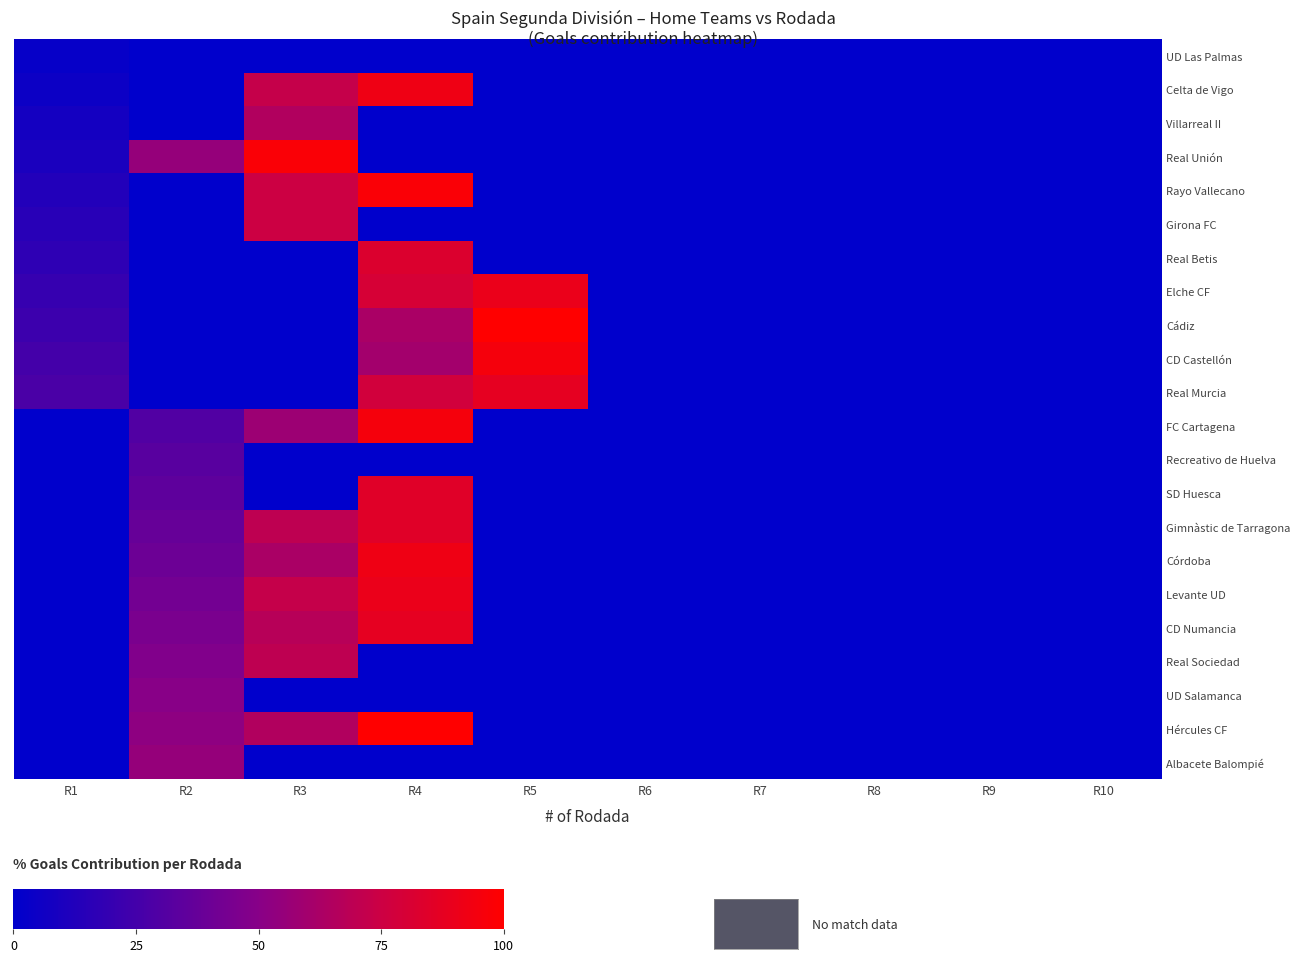

Reading right to left, extract all data points from this chart.

UD Las Palmas: R10=0.0	R9=0.0	R8=0.0	R7=0.0	R6=0.0	R5=0.0	R4=0.0	R3=0.0	R2=0.0	R1=2.5
Celta de Vigo: R10=0.0	R9=0.0	R8=0.0	R7=0.0	R6=0.0	R5=0.0	R4=92.5	R3=72.5	R2=0.0	R1=5.0
Villarreal II: R10=0.0	R9=0.0	R8=0.0	R7=0.0	R6=0.0	R5=0.0	R4=0.0	R3=65.0	R2=0.0	R1=7.5
Real Unión: R10=0.0	R9=0.0	R8=0.0	R7=0.0	R6=0.0	R5=0.0	R4=0.0	R3=97.5	R2=55.0	R1=10.0
Rayo Vallecano: R10=0.0	R9=0.0	R8=0.0	R7=0.0	R6=0.0	R5=0.0	R4=97.5	R3=75.0	R2=0.0	R1=12.5
Girona FC: R10=0.0	R9=0.0	R8=0.0	R7=0.0	R6=0.0	R5=0.0	R4=0.0	R3=75.0	R2=0.0	R1=15.0
Real Betis: R10=0.0	R9=0.0	R8=0.0	R7=0.0	R6=0.0	R5=0.0	R4=82.5	R3=0.0	R2=0.0	R1=17.5
Elche CF: R10=0.0	R9=0.0	R8=0.0	R7=0.0	R6=0.0	R5=90.0	R4=80.0	R3=0.0	R2=0.0	R1=20.0
Cádiz: R10=0.0	R9=0.0	R8=0.0	R7=0.0	R6=0.0	R5=100.0	R4=62.5	R3=0.0	R2=0.0	R1=22.5
CD Castellón: R10=0.0	R9=0.0	R8=0.0	R7=0.0	R6=0.0	R5=95.0	R4=60.0	R3=0.0	R2=0.0	R1=25.0
Real Murcia: R10=0.0	R9=0.0	R8=0.0	R7=0.0	R6=0.0	R5=87.5	R4=77.5	R3=0.0	R2=0.0	R1=27.5
FC Cartagena: R10=0.0	R9=0.0	R8=0.0	R7=0.0	R6=0.0	R5=0.0	R4=95.0	R3=57.5	R2=30.0	R1=0.0
Recreativo de Huelva: R10=0.0	R9=0.0	R8=0.0	R7=0.0	R6=0.0	R5=0.0	R4=0.0	R3=0.0	R2=32.5	R1=0.0
SD Huesca: R10=0.0	R9=0.0	R8=0.0	R7=0.0	R6=0.0	R5=0.0	R4=85.0	R3=0.0	R2=35.0	R1=0.0
Gimnàstic de Tarragona: R10=0.0	R9=0.0	R8=0.0	R7=0.0	R6=0.0	R5=0.0	R4=85.0	R3=70.0	R2=37.5	R1=0.0
Córdoba: R10=0.0	R9=0.0	R8=0.0	R7=0.0	R6=0.0	R5=0.0	R4=92.5	R3=62.5	R2=40.0	R1=0.0
Levante UD: R10=0.0	R9=0.0	R8=0.0	R7=0.0	R6=0.0	R5=0.0	R4=90.0	R3=72.5	R2=42.5	R1=0.0
CD Numancia: R10=0.0	R9=0.0	R8=0.0	R7=0.0	R6=0.0	R5=0.0	R4=87.5	R3=67.5	R2=45.0	R1=0.0
Real Sociedad: R10=0.0	R9=0.0	R8=0.0	R7=0.0	R6=0.0	R5=0.0	R4=0.0	R3=70.0	R2=47.5	R1=0.0
UD Salamanca: R10=0.0	R9=0.0	R8=0.0	R7=0.0	R6=0.0	R5=0.0	R4=0.0	R3=0.0	R2=50.0	R1=0.0
Hércules CF: R10=0.0	R9=0.0	R8=0.0	R7=0.0	R6=0.0	R5=0.0	R4=100.0	R3=65.0	R2=52.5	R1=0.0
Albacete Balompié: R10=0.0	R9=0.0	R8=0.0	R7=0.0	R6=0.0	R5=0.0	R4=0.0	R3=0.0	R2=55.0	R1=0.0